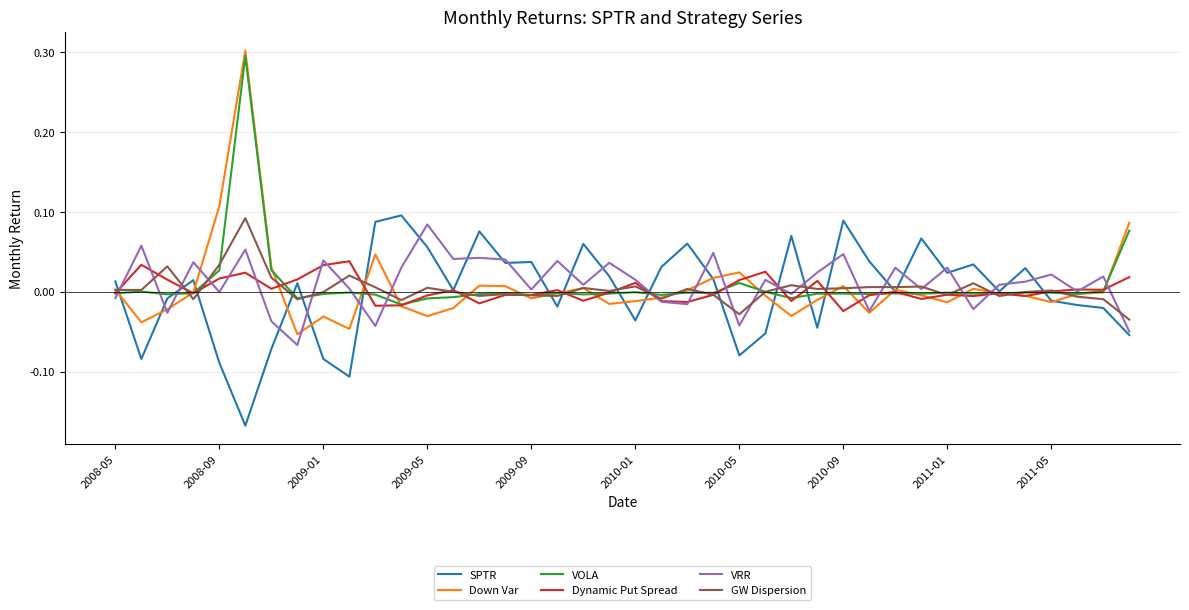

Which series has the widest spread of values?

Down Var